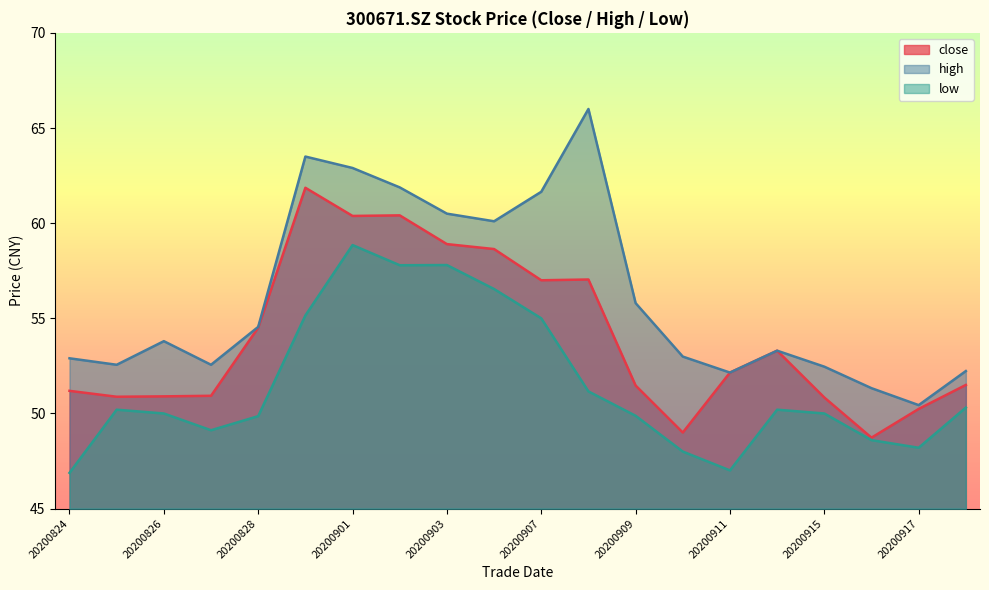

At which category is the sum across all series the highest?

20200901